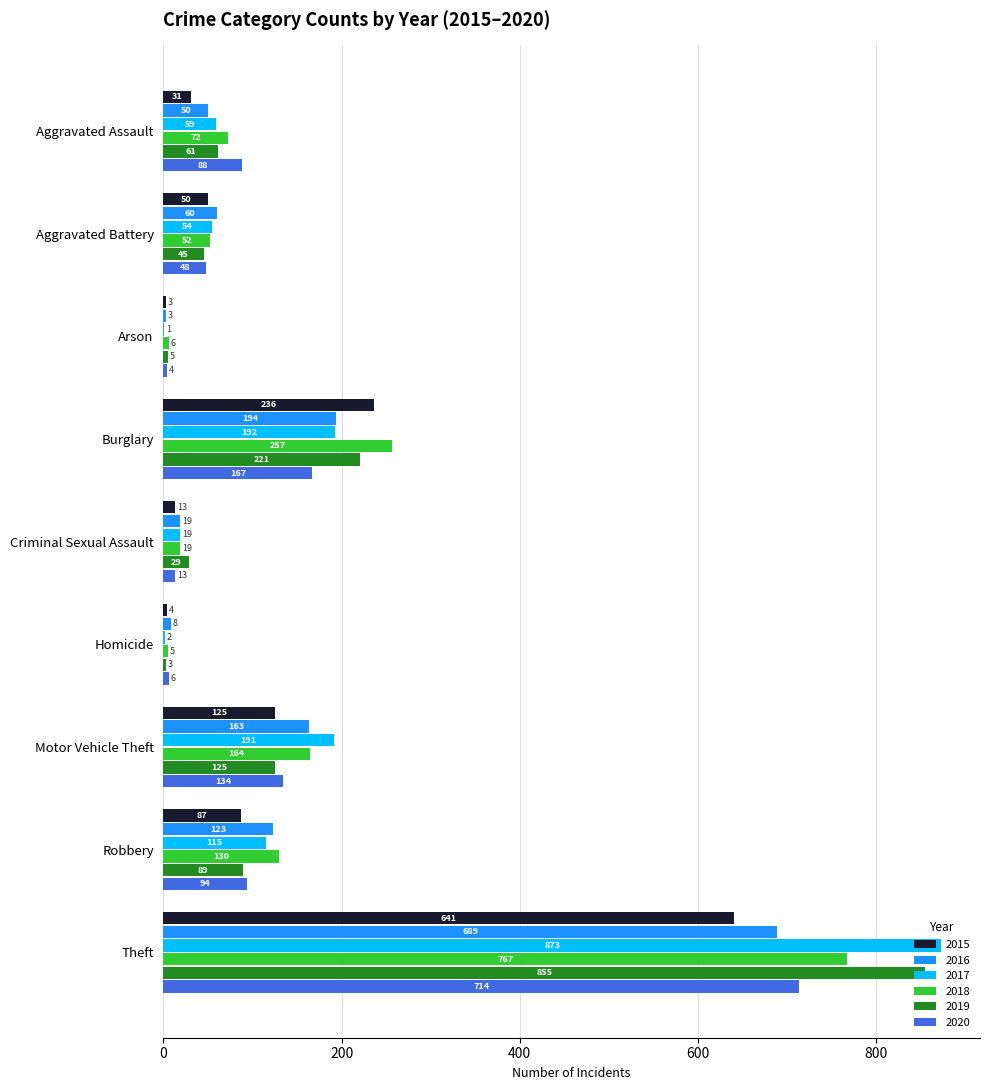

What is the sum of the 2015 values at Criminal Sexual Assault and Motor Vehicle Theft?

138